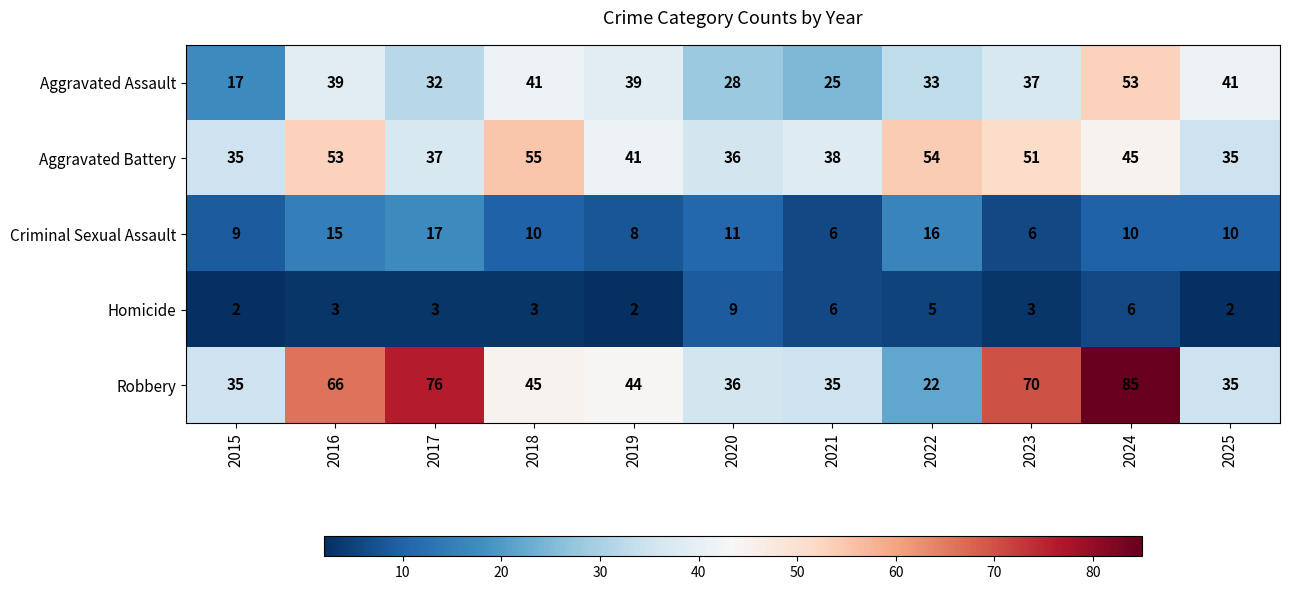

Which series has the widest spread of values?

Robbery